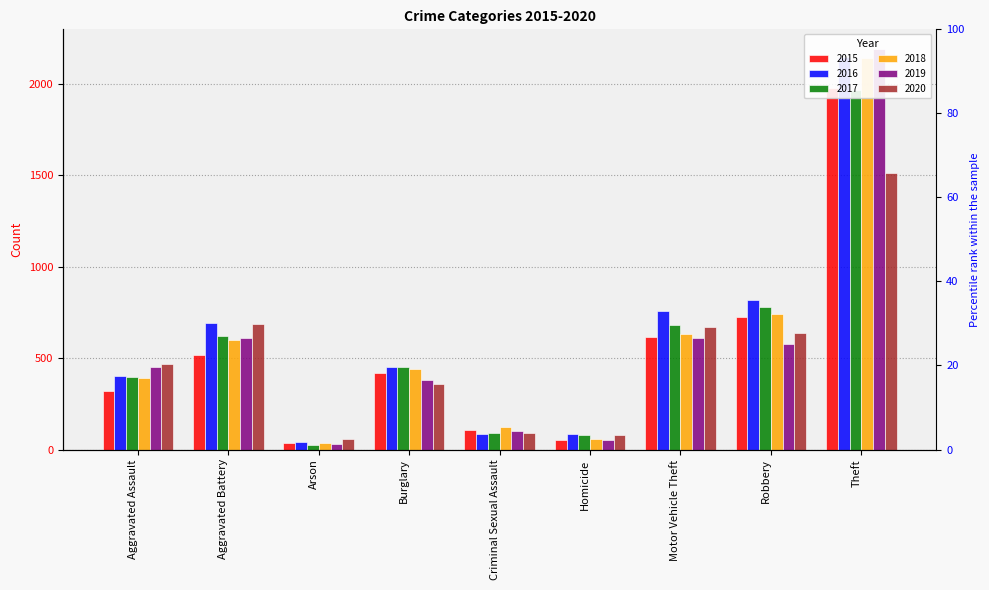

Does the chart contain stacked bars?

No